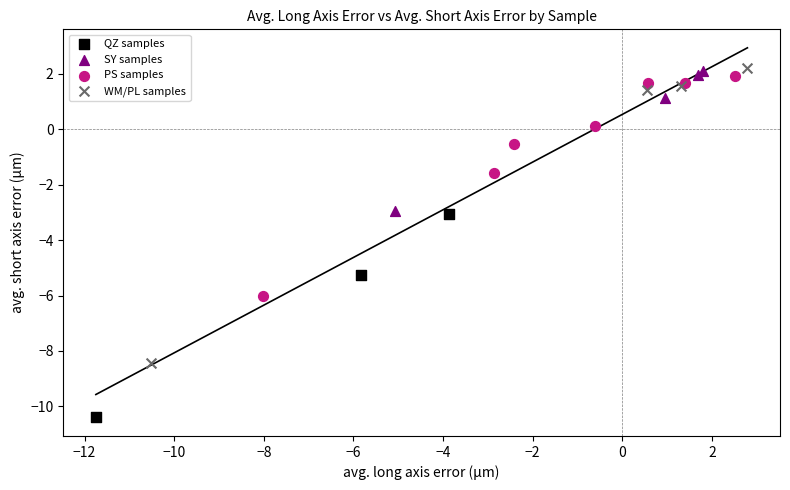

Which series has the largest Y range (max minus min)?

WM/PL samples